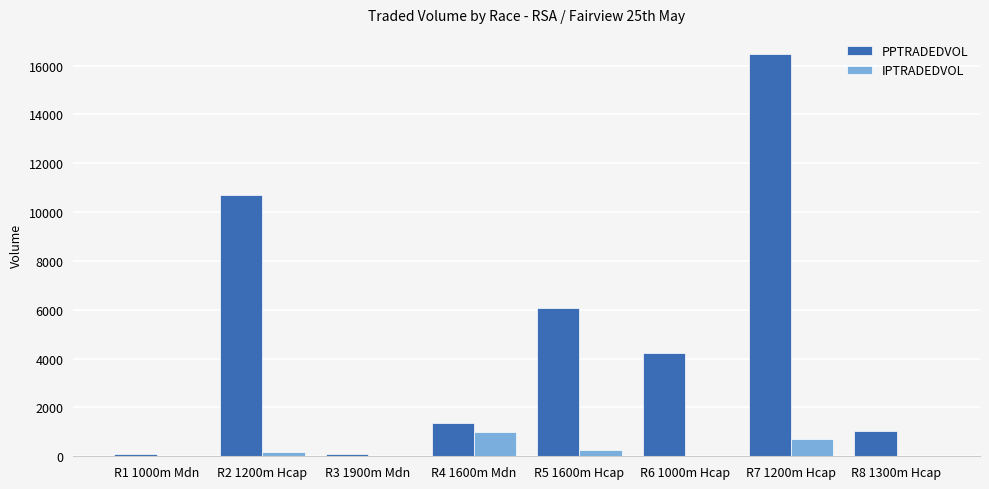

Which series has the largest total across all categories?

PPTRADEDVOL